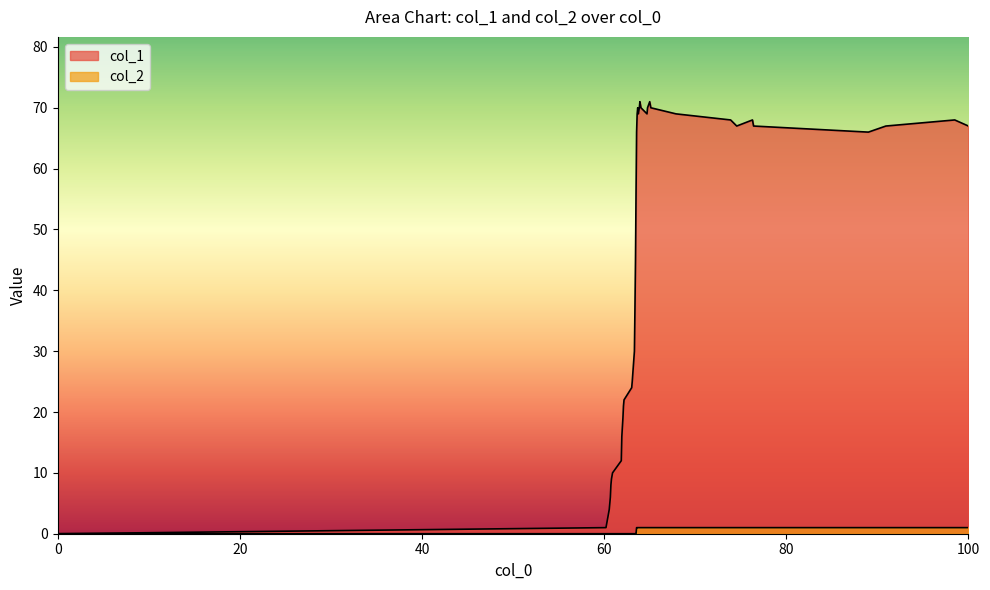

What is the label of the 5th point from the left?

80